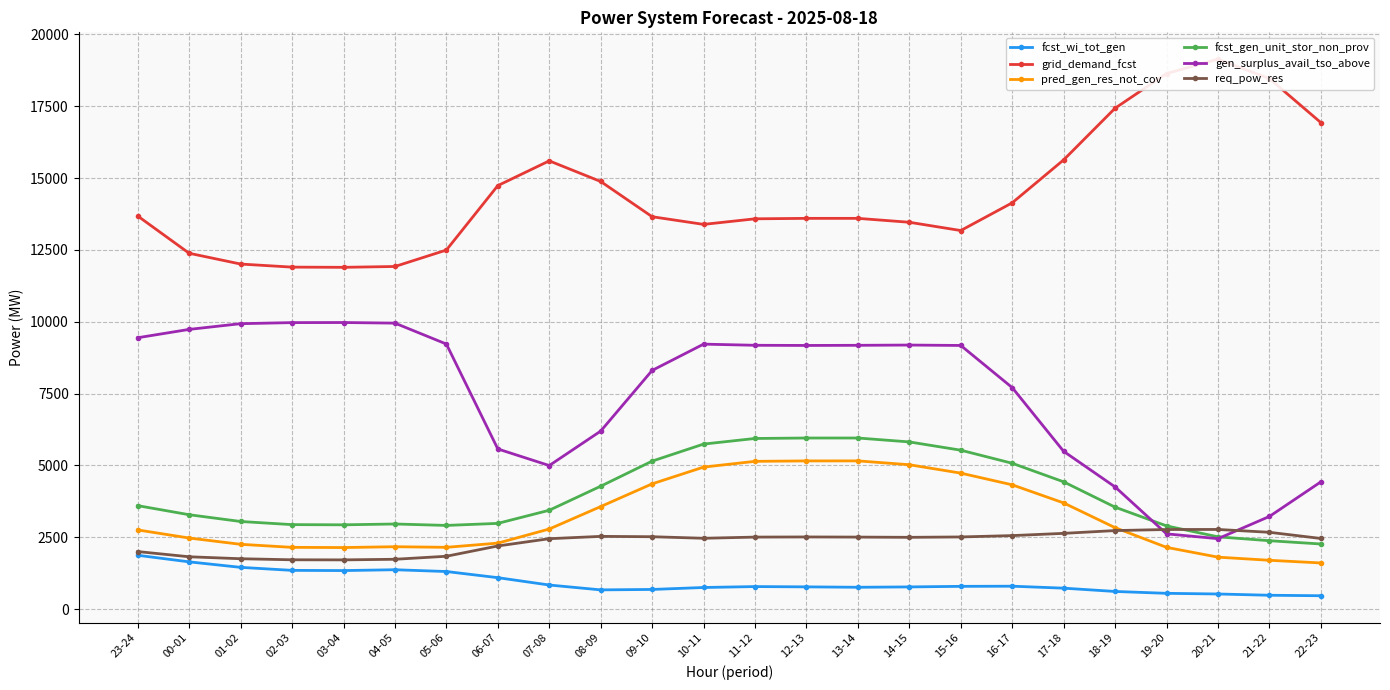

What are all the series names shown in the legend?

fcst_wi_tot_gen, grid_demand_fcst, pred_gen_res_not_cov, fcst_gen_unit_stor_non_prov, gen_surplus_avail_tso_above, req_pow_res